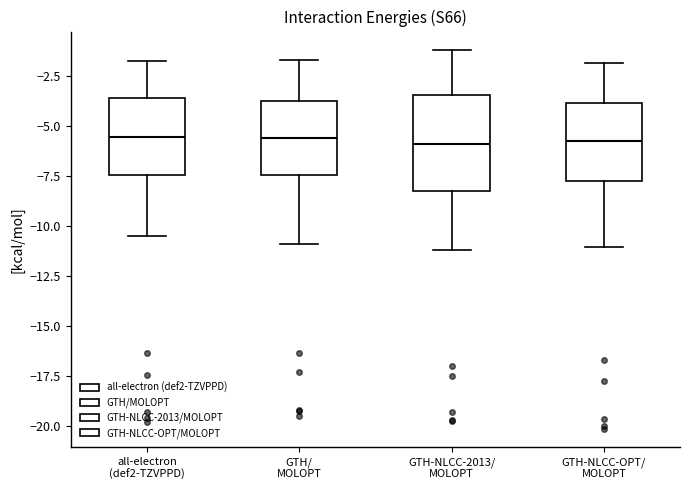

Which box is the tallest, from its lower edge to its upper edge?

GTH-NLCC-2013/ MOLOPT